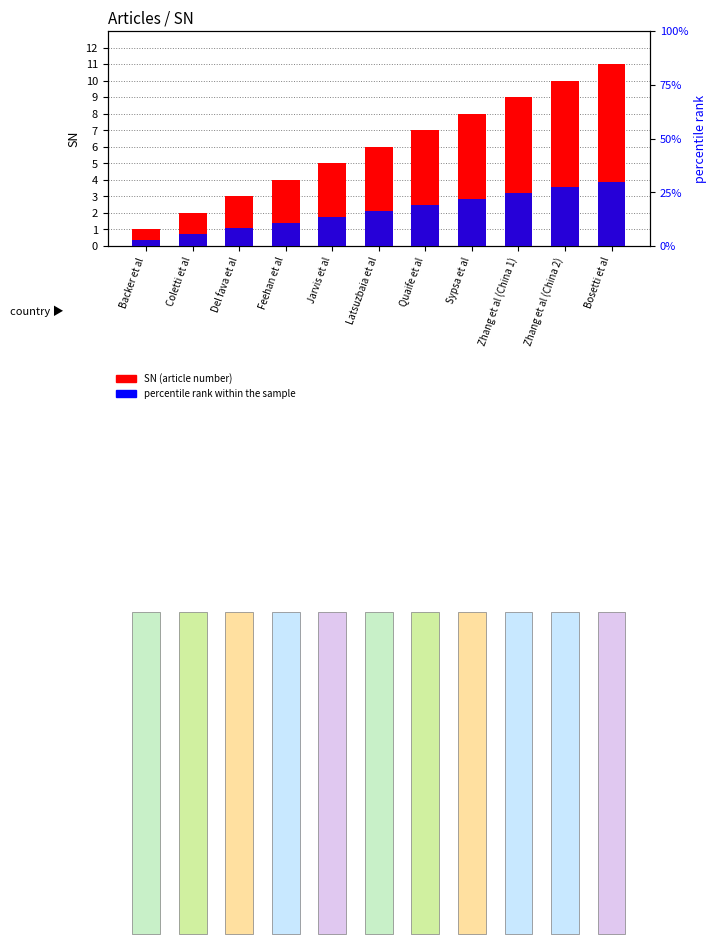

Which series has the largest total across all categories?

SN (article number)